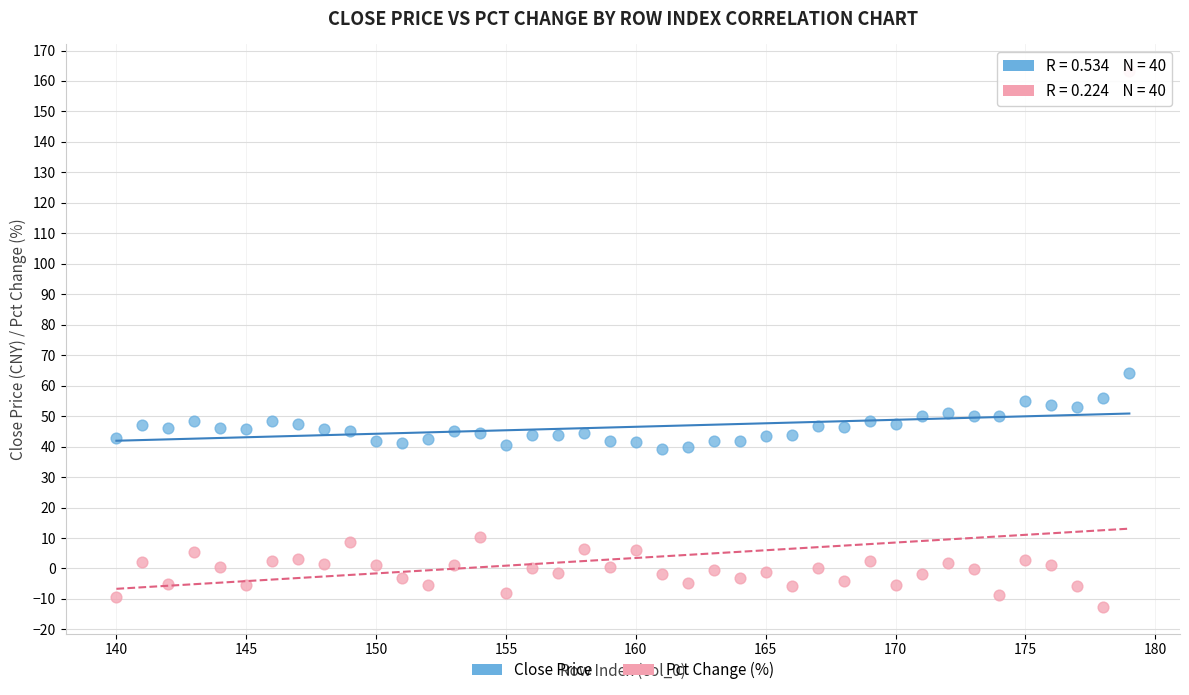

What is the X range (max minus min) for the scatter plot?

39.0